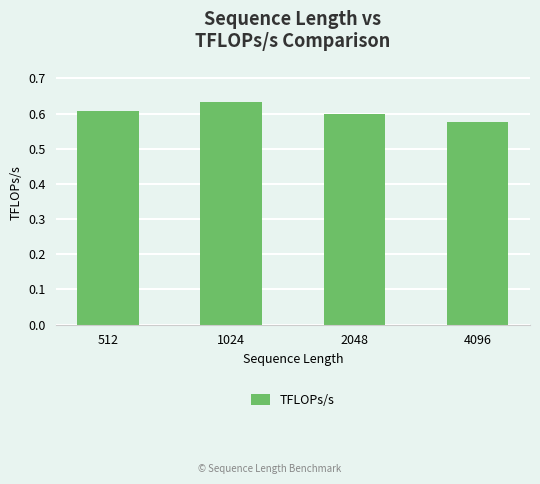

How many bars are there in total?

4